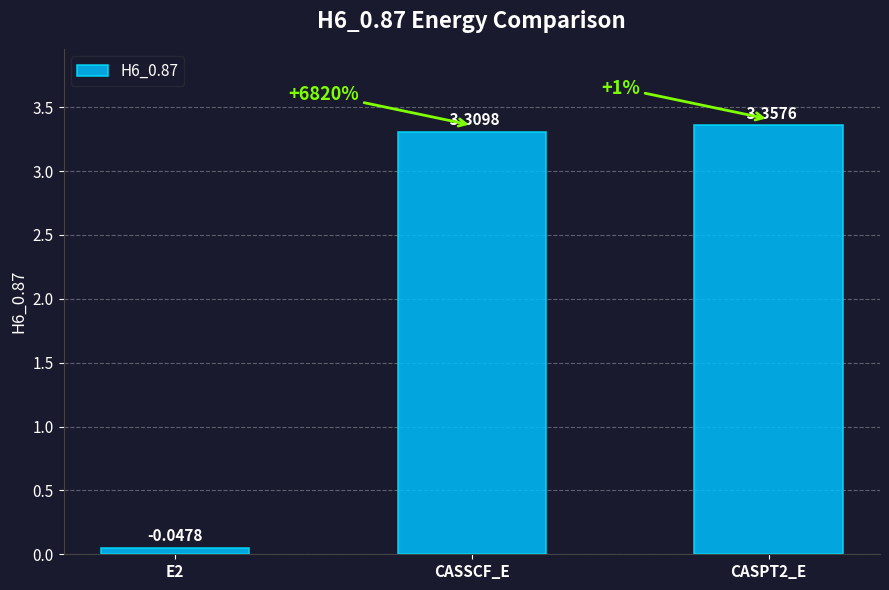

True or false: the data shows 3.4 at CASPT2_E.

True